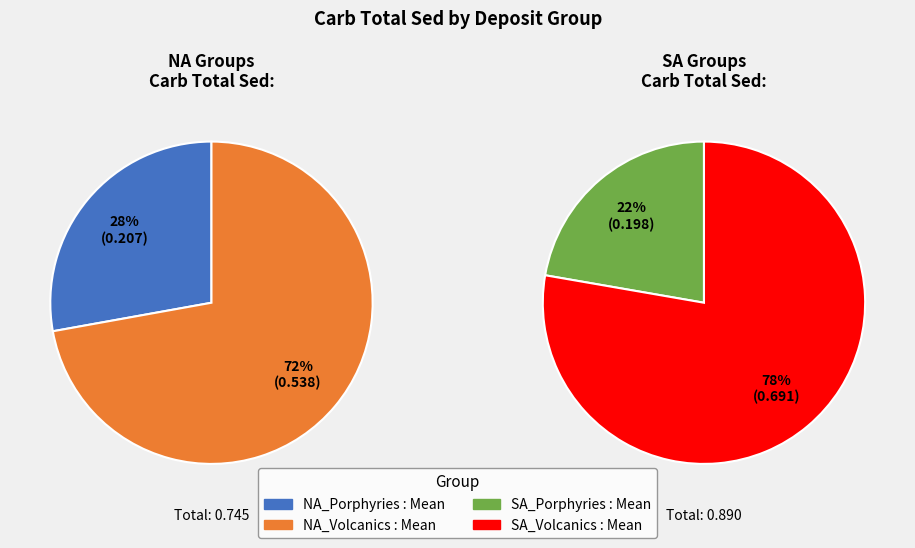

Between SA_Volcanics Mean and NA_Porphyries Mean, which is larger?

SA_Volcanics Mean